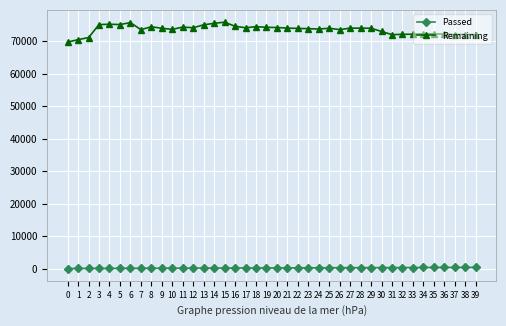

The value of Remaining at 36 is 72213. True or false?

True